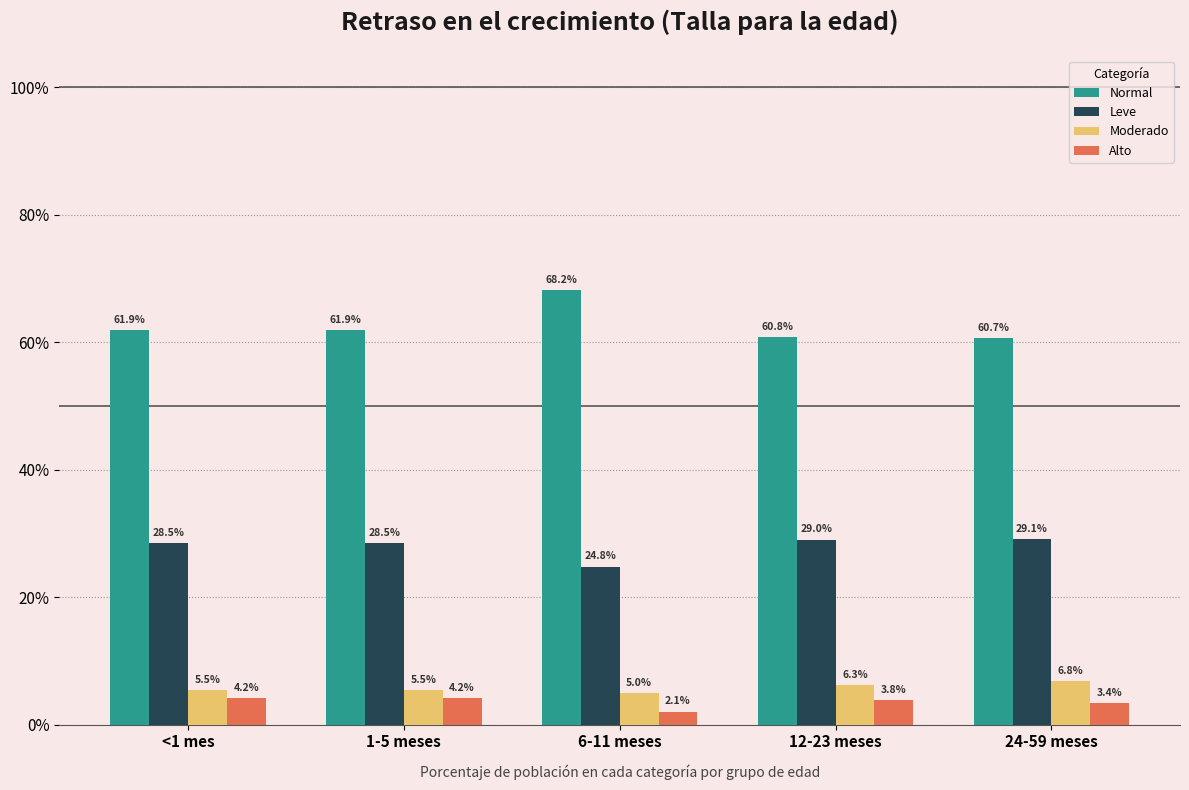

What is the sum of the Moderado values at 1-5 meses and <1 mes?

0.1